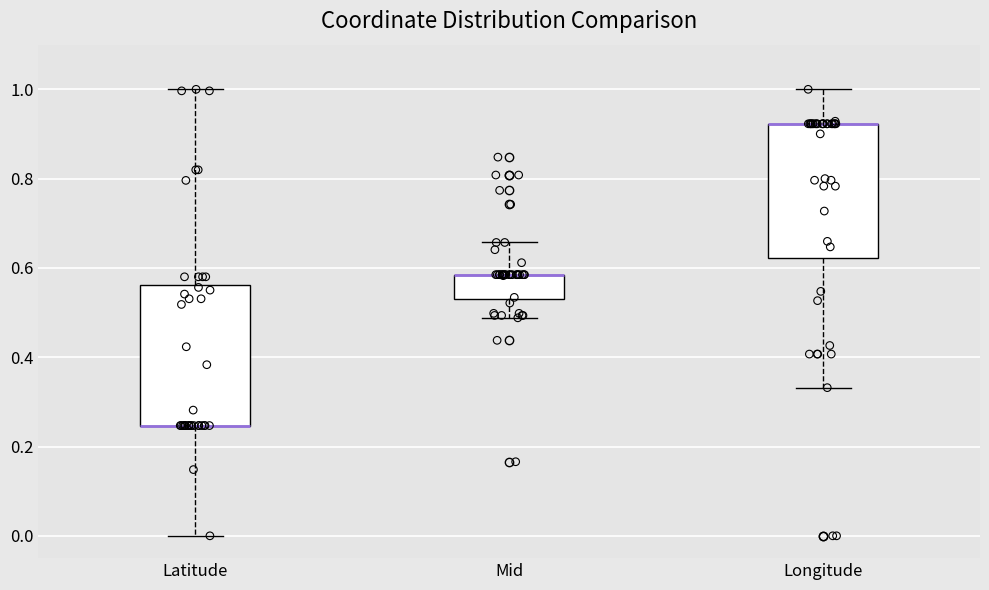

Reading left to right, transcribe this box plot: for each box, give where its median line is, the range the box spans, and where its two whiskers end, as read against the y-axis. The values are not printed on the chart, so give them approximately, as read against the axis.

Latitude: median 0.24 (drawn on the box's lower edge), box 0.24 to 0.56, whiskers 0.00 to 1.00
Mid: median 0.58 (drawn on the box's upper edge), box 0.54 to 0.58, whiskers 0.48 to 0.66
Longitude: median 0.92 (drawn on the box's upper edge), box 0.62 to 0.92, whiskers 0.34 to 1.00